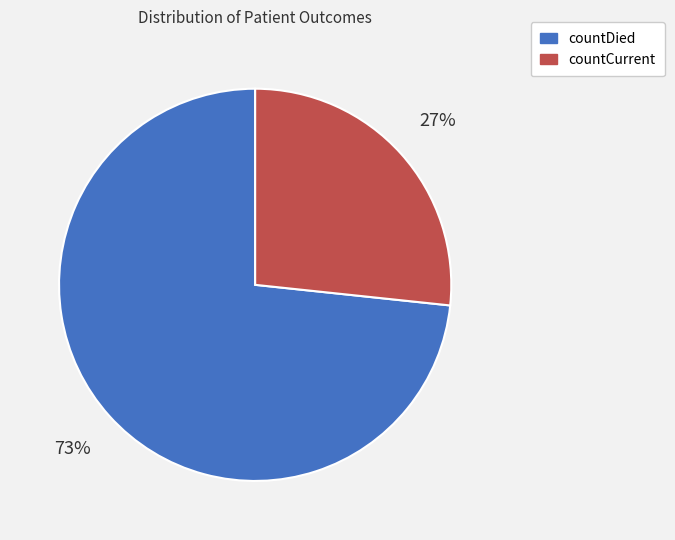

Count the number of slices in the pie.

2